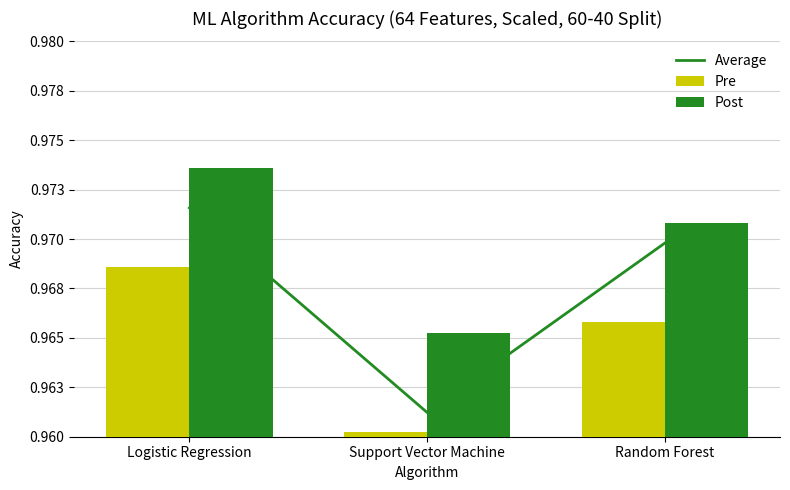

True or false: Pre has a value of 1.7 at Logistic Regression.

False